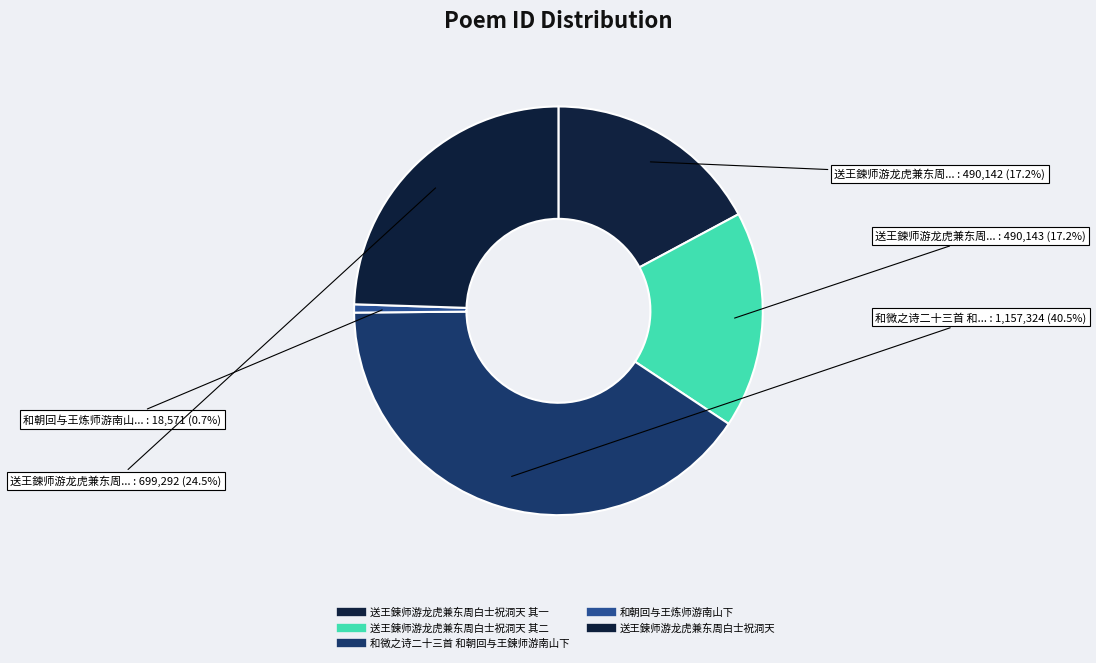

Count the number of slices in the pie.

5